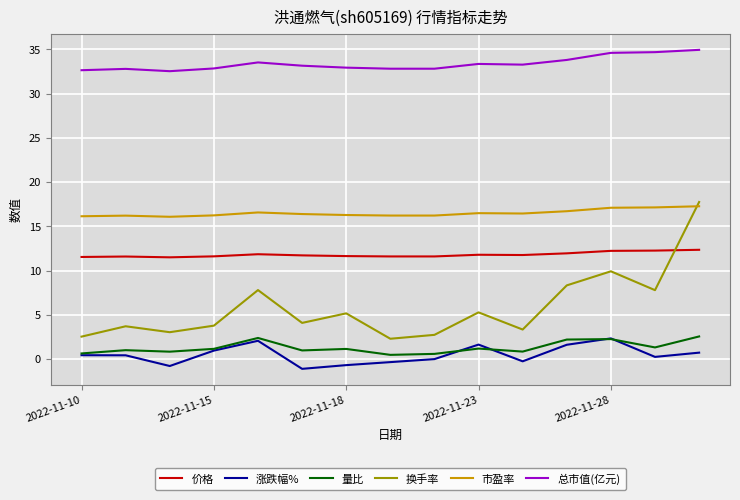

Which series has the largest range (max minus min)?

换手率